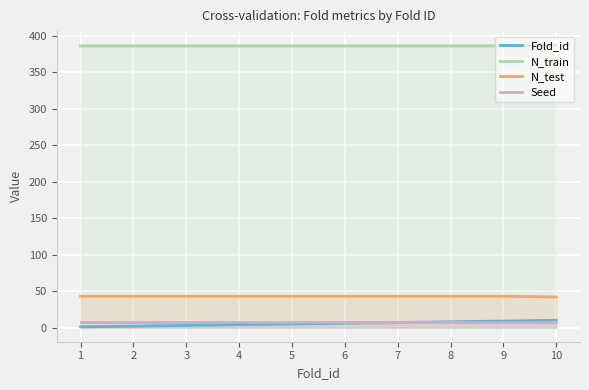

Where does the Fold_id series first go above 6?

7